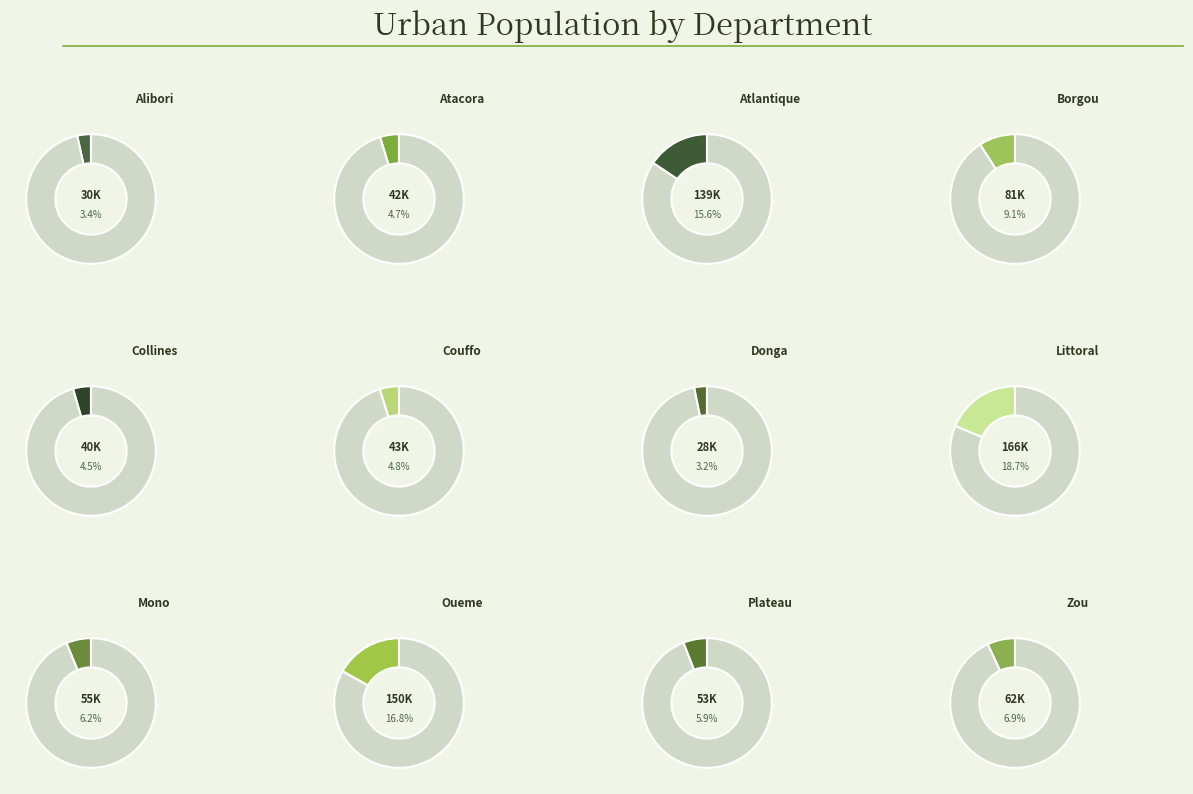

To the nearest percent, what is the difference between the Atacora and Donga slice percentages?

2%